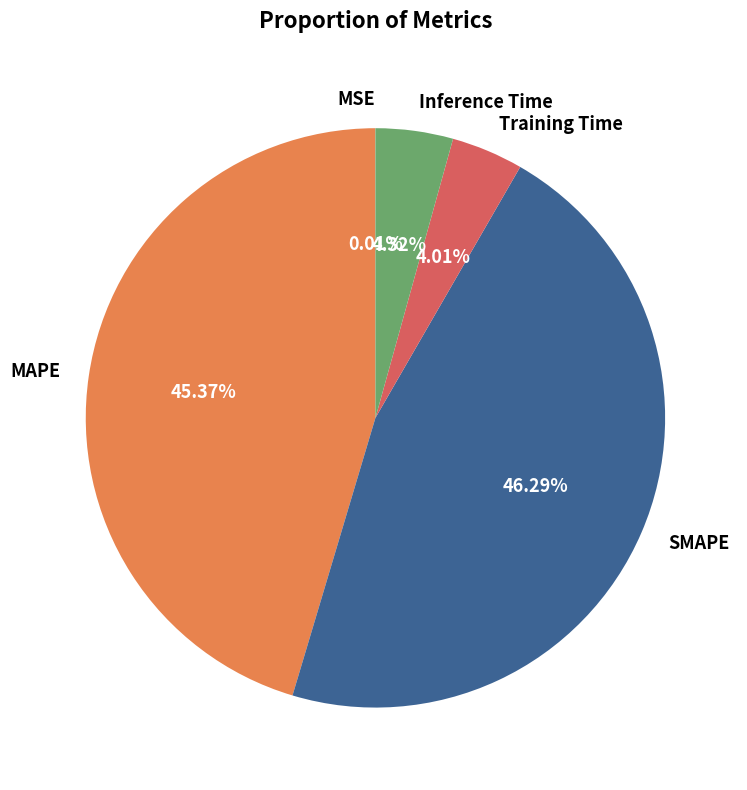

True or false: MAPE accounts for 45% of the total.

True